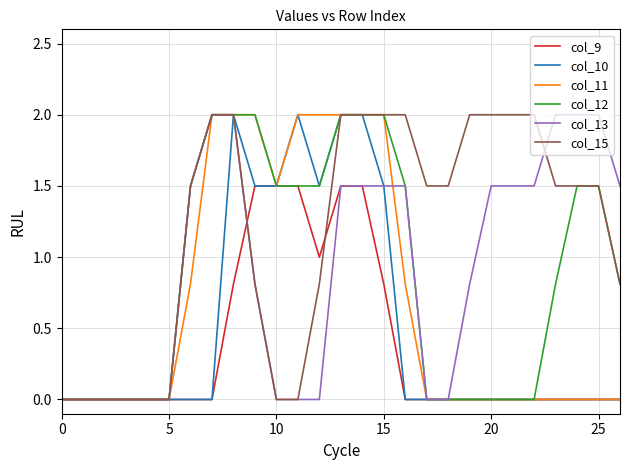

Reading left to right, what are all the values shown in this chart?

col_9: 0.0	0.0	0.0	0.0	0.0	0.0	0.0	0.0	0.8	1.5	1.5	1.5	1.0	1.5	1.5	0.8	0.0	0.0	0.0	0.0	0.0	0.0	0.0	0.0	0.0	0.0	0.0
col_10: 0.0	0.0	0.0	0.0	0.0	0.0	0.0	0.0	2.0	1.5	1.5	2.0	1.5	2.0	2.0	1.5	0.0	0.0	0.0	0.0	0.0	0.0	0.0	0.0	0.0	0.0	0.0
col_11: 0.0	0.0	0.0	0.0	0.0	0.0	0.8	2.0	2.0	2.0	1.5	2.0	2.0	2.0	2.0	2.0	0.8	0.0	0.0	0.0	0.0	0.0	0.0	0.0	0.0	0.0	0.0
col_12: 0.0	0.0	0.0	0.0	0.0	0.0	1.5	2.0	2.0	2.0	1.5	1.5	1.5	2.0	2.0	2.0	1.5	0.0	0.0	0.0	0.0	0.0	0.0	0.8	1.5	1.5	0.8
col_13: 0.0	0.0	0.0	0.0	0.0	0.0	1.5	2.0	2.0	0.8	0.0	0.0	0.0	1.5	1.5	1.5	1.5	0.0	0.0	0.8	1.5	1.5	1.5	2.0	2.0	2.0	1.5
col_15: 0.0	0.0	0.0	0.0	0.0	0.0	1.5	2.0	2.0	0.8	0.0	0.0	0.8	2.0	2.0	2.0	2.0	1.5	1.5	2.0	2.0	2.0	2.0	1.5	1.5	1.5	0.8